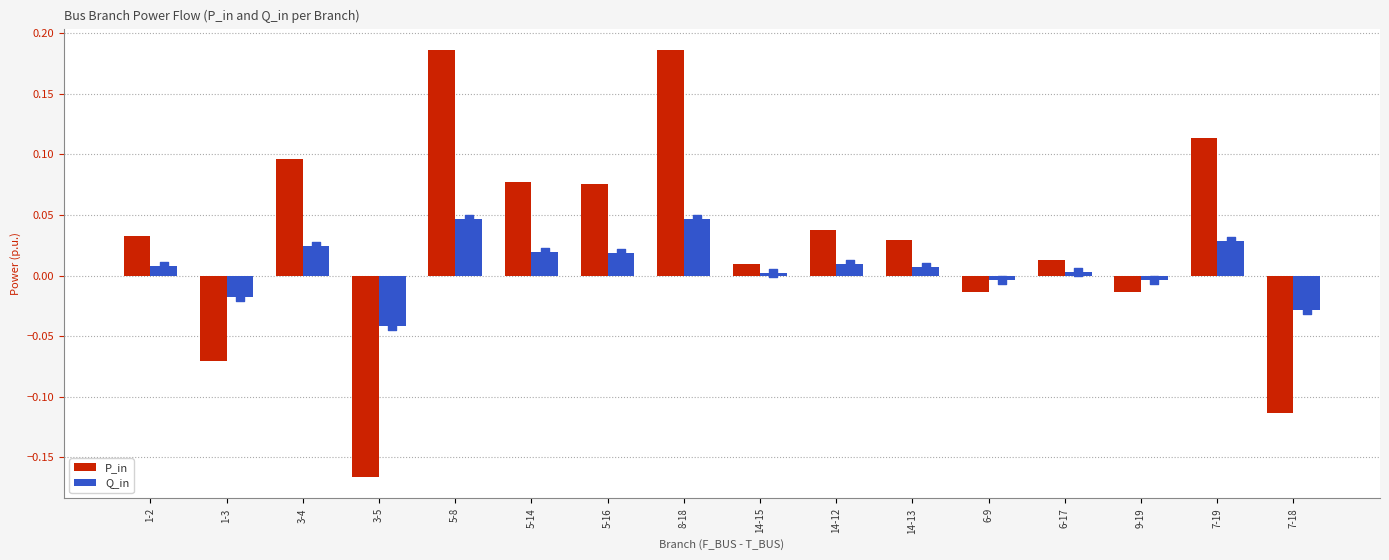

Is the value of P_in at 5-8 greater than the value of Q_in at 3-4?

Yes